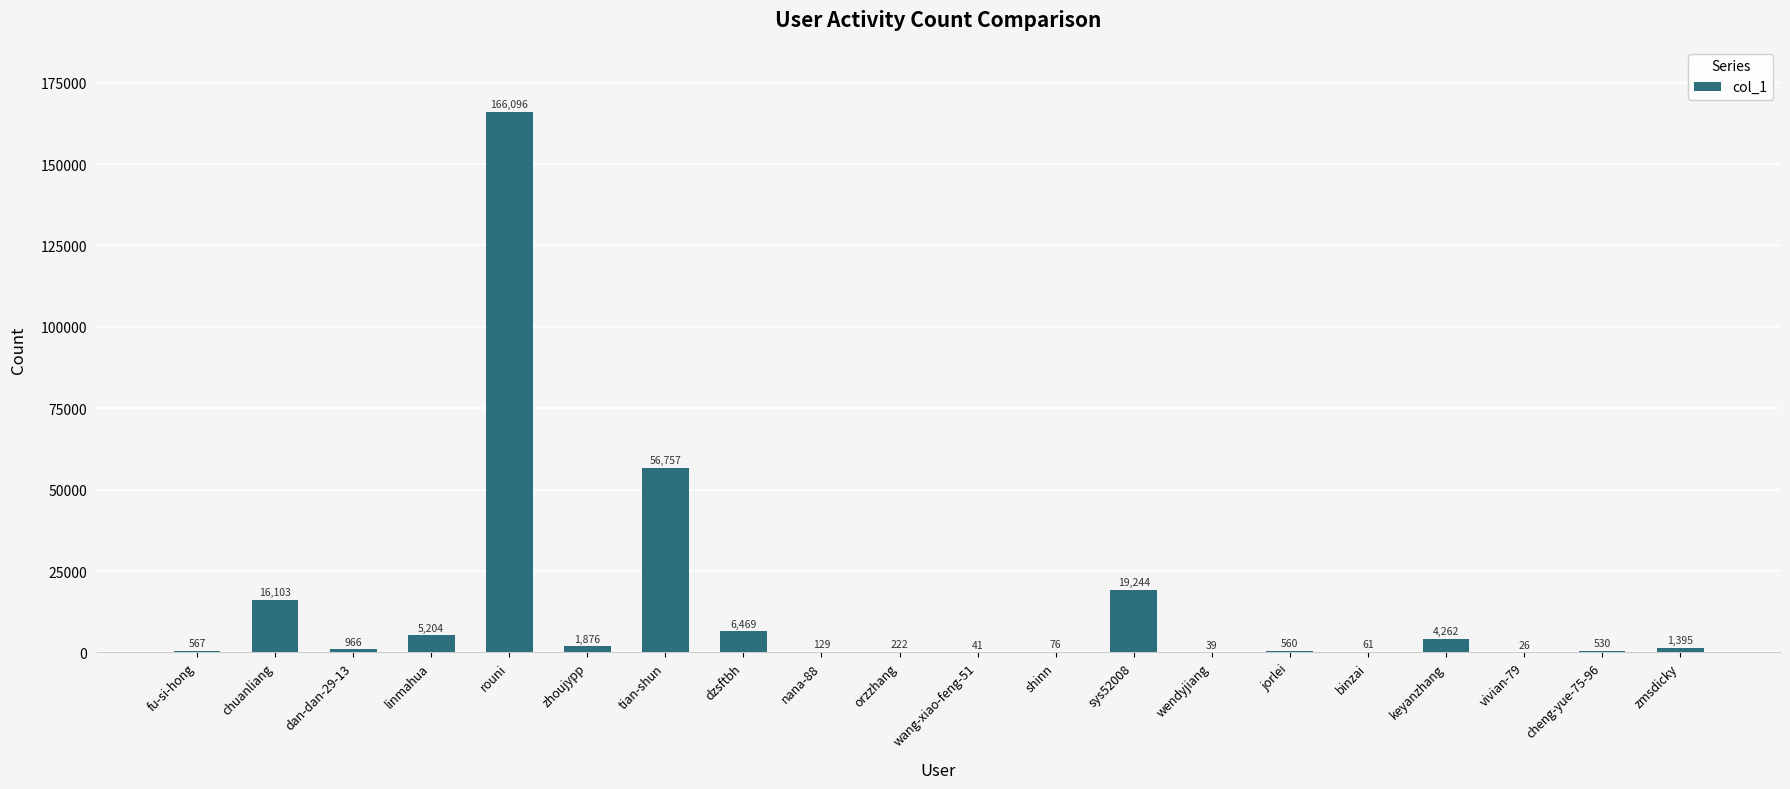

What is the sum of the values at linmahua and wang-xiao-feng-51?

5245